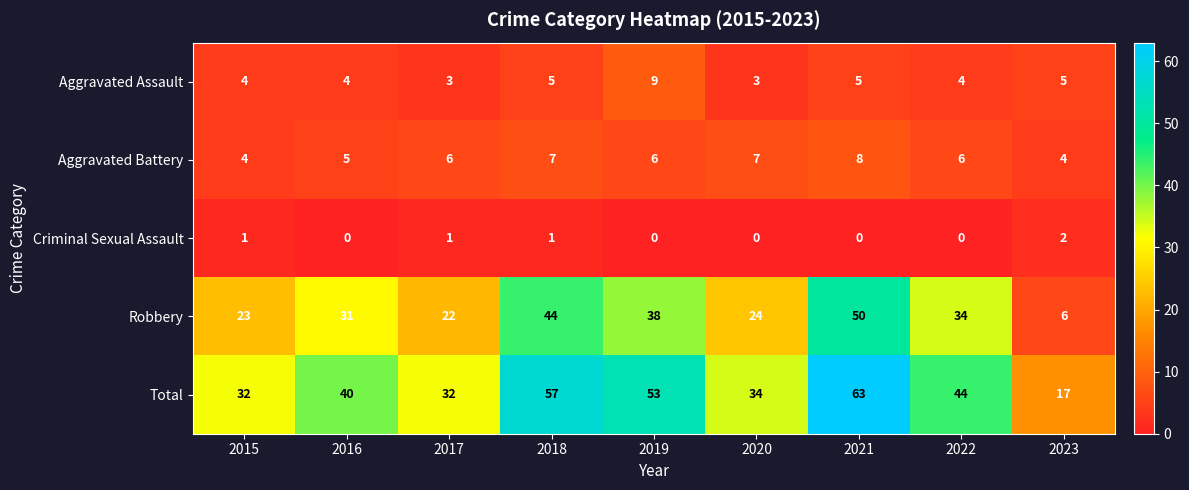

Which series has the largest range (max minus min)?

Total